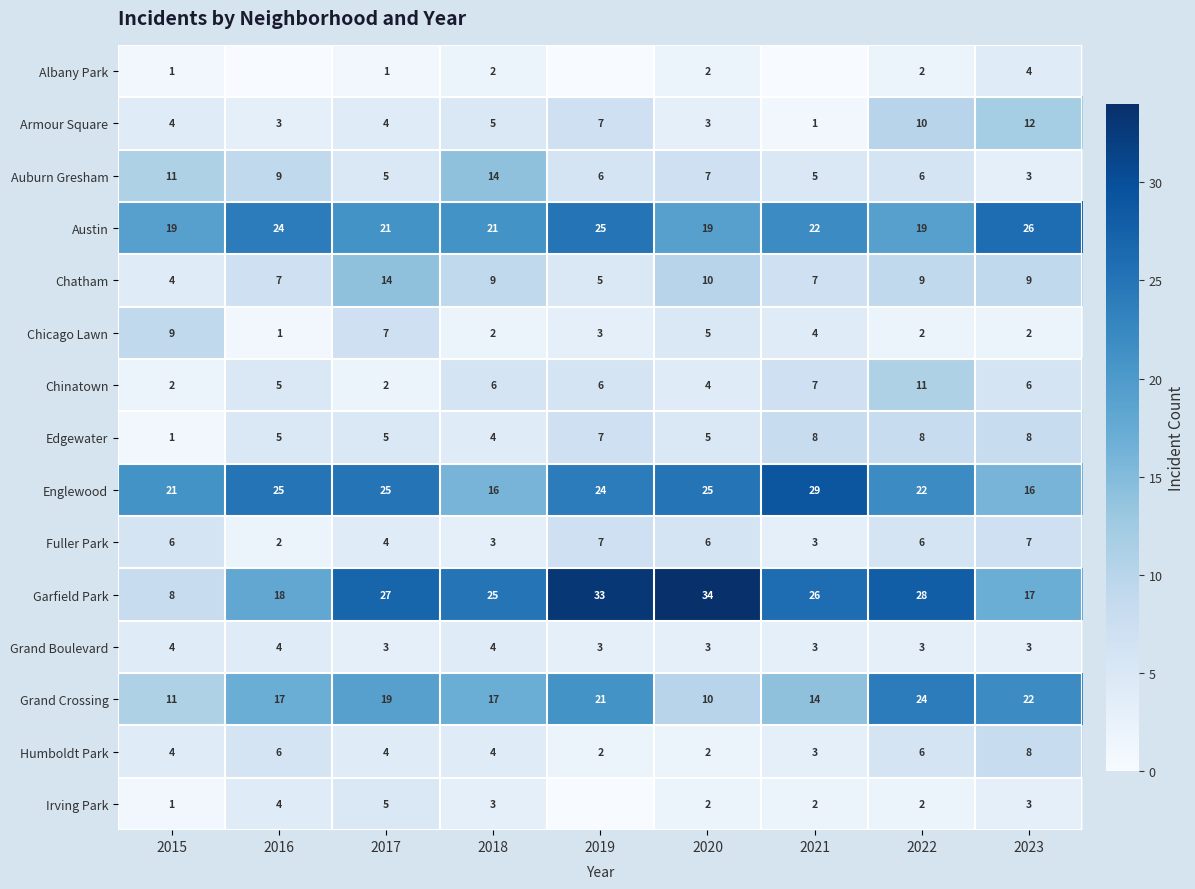

What is the sum of all Edgewater values?

51